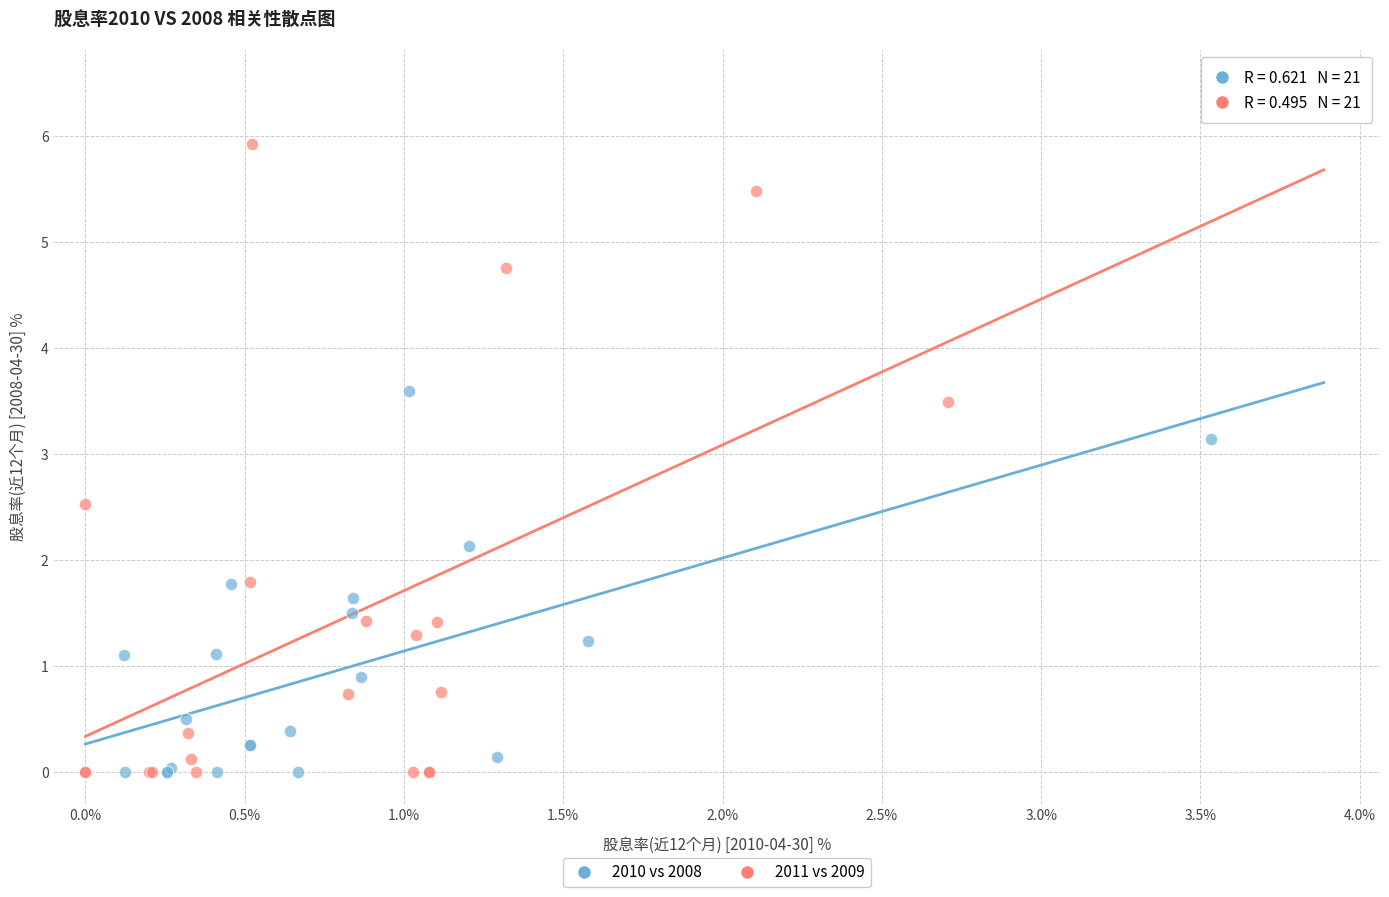

Which series reaches the maximum Y coordinate?

2011 vs 2009